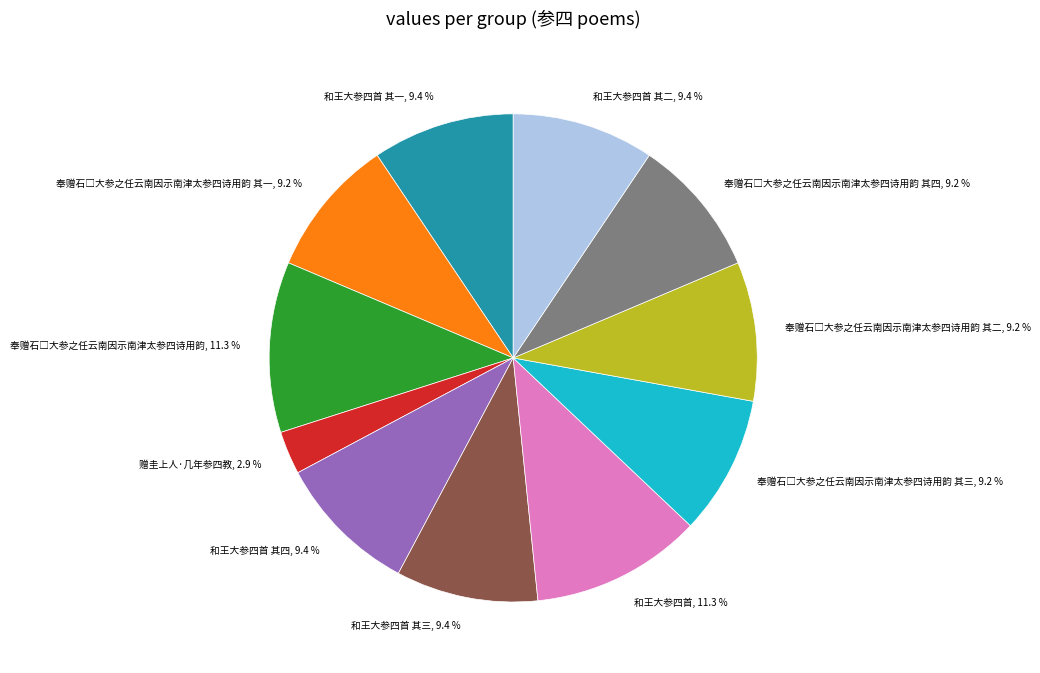

What is the ratio of the value at 和王大参四首 其一 to the value at 和王大参四首 其四?

1.0